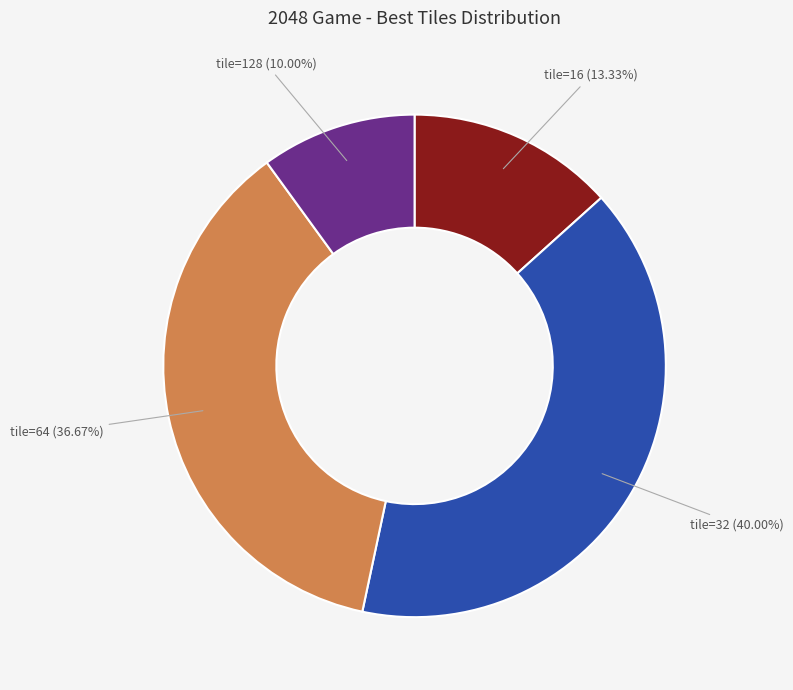

Is there a majority slice in this chart?

No